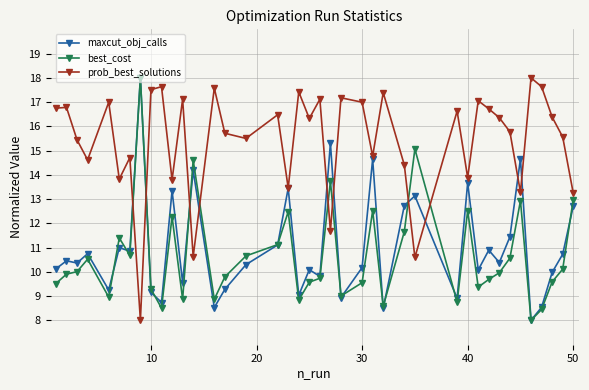

After their last crossing, which series has the higher values: best_cost or prob_best_solutions?

prob_best_solutions